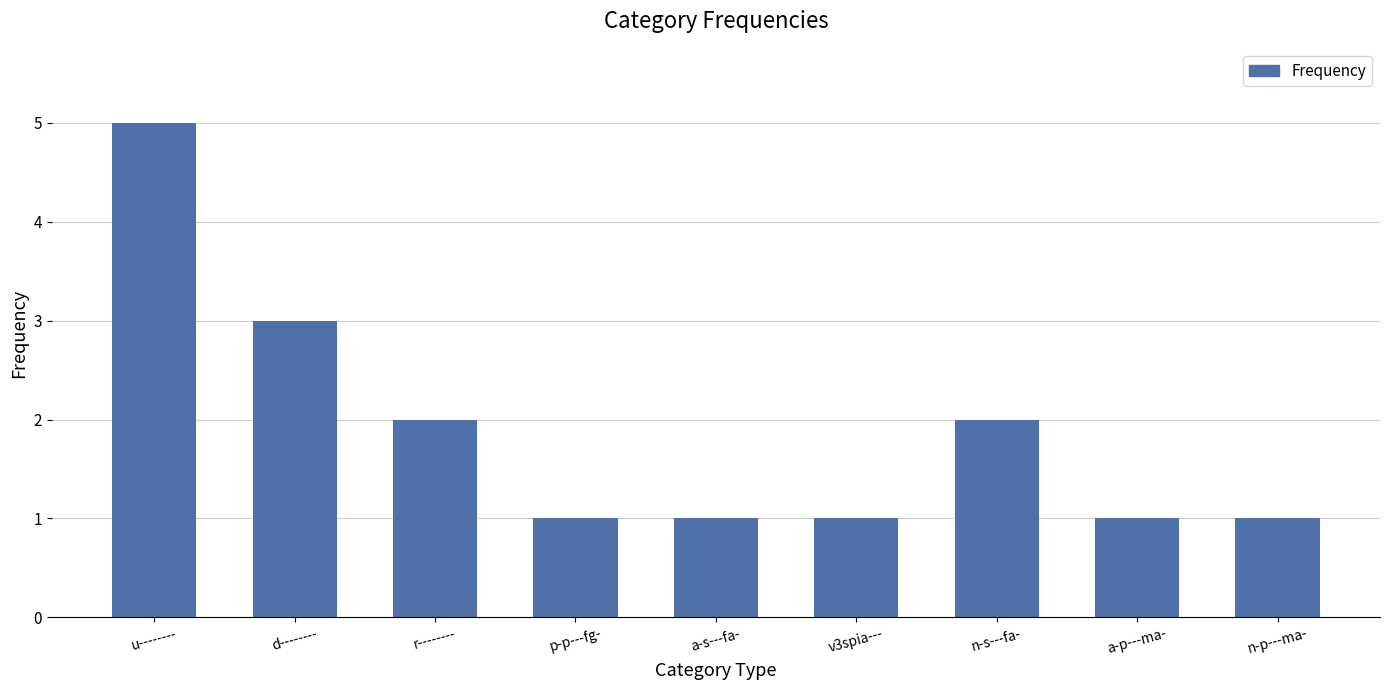

What is the minimum value shown in the chart?

1